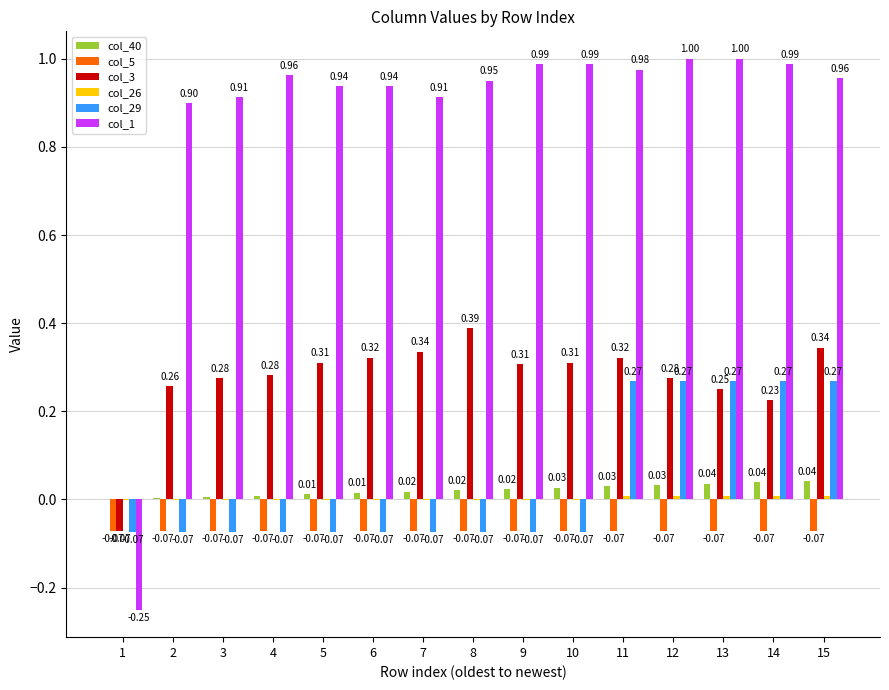

Between 8 and 11, which series saw the biggest shift?

col_29